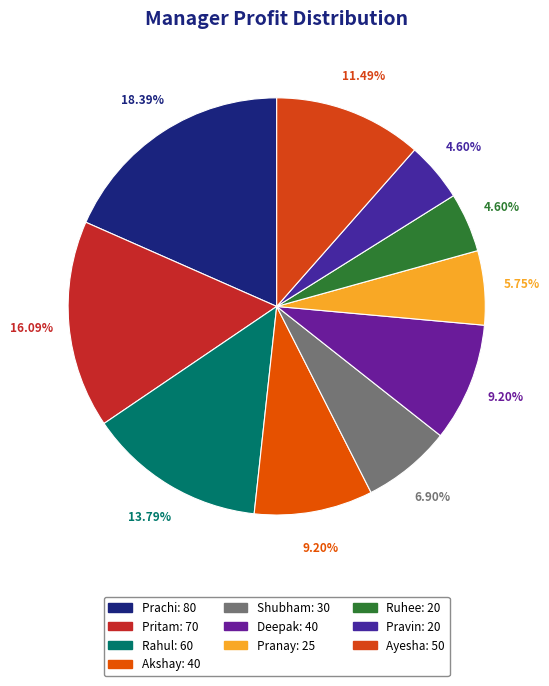

True or false: Shubham accounts for 1% of the total.

False